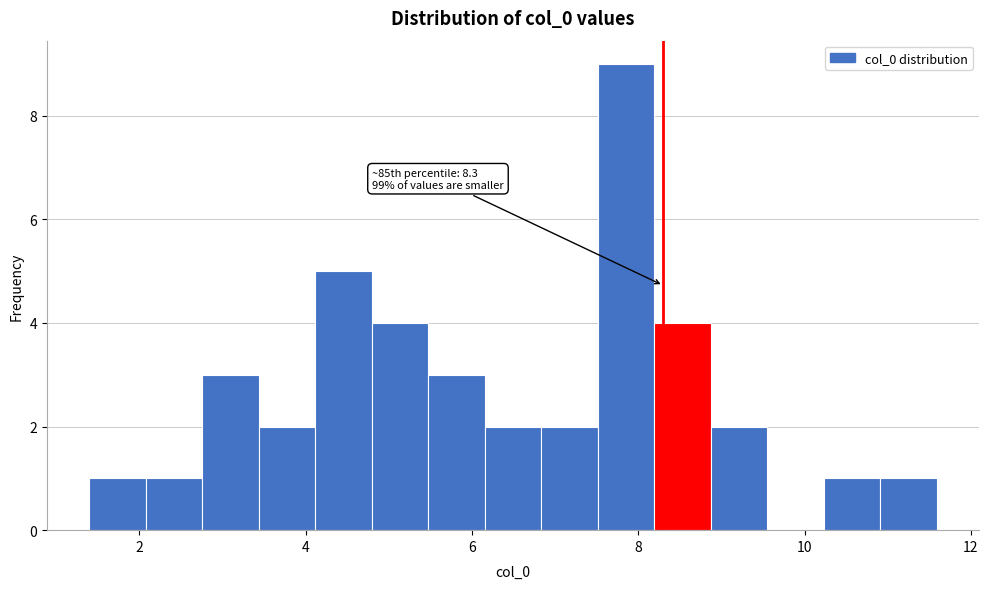

Around what value on the x-axis is the tallest bar? Give the approximate position of its centre, as read against the axis.

7.8